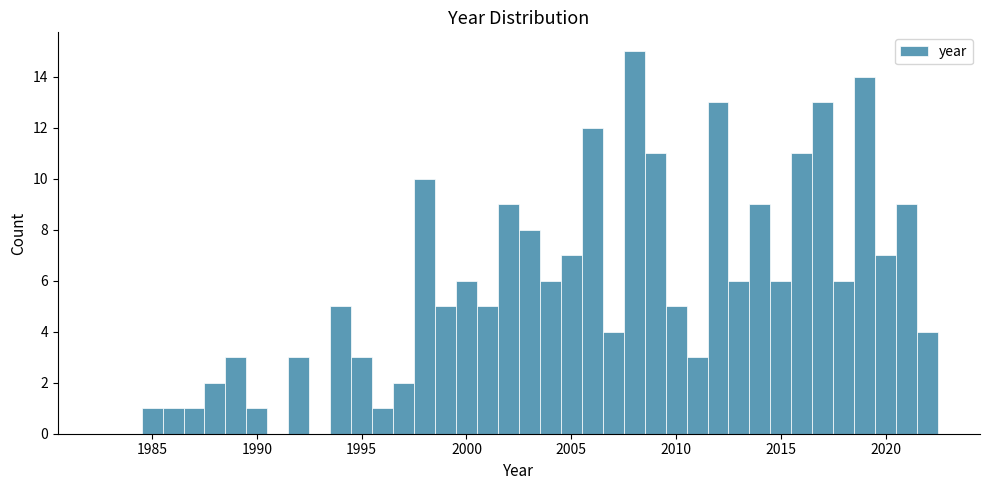

Around what value on the x-axis is the tallest bar? Give the approximate position of its centre, as read against the axis.

2008.0